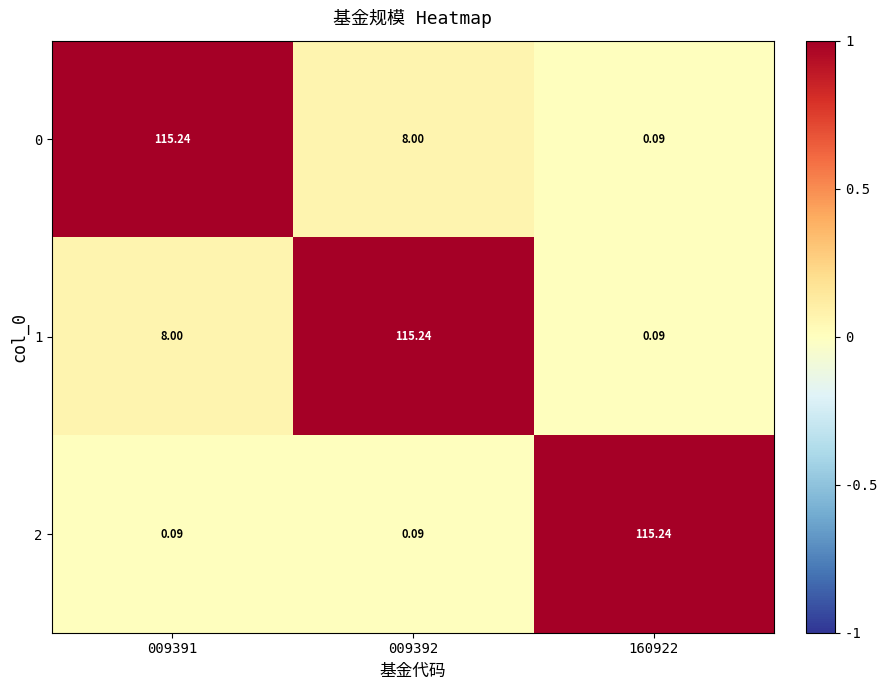

How many distinct data groups are displayed?

3